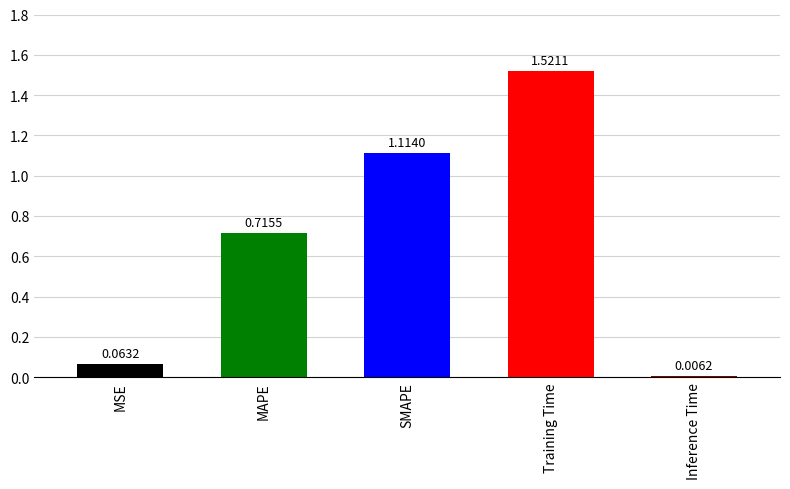

Which category has the highest value across all series?

Training Time